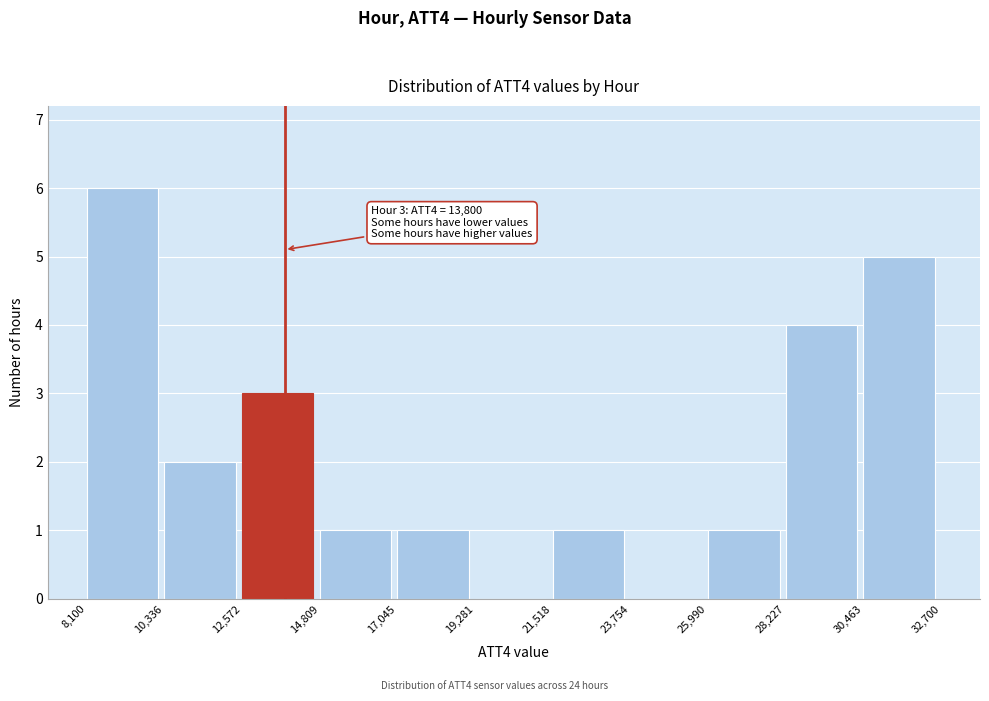

Over which range of the x-axis is the bar tallest?

8,100 to 10,336